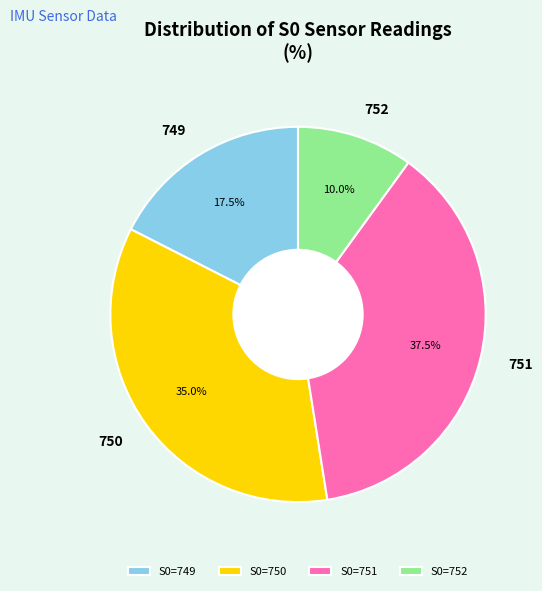

What is the largest slice in the pie chart?

S0=751